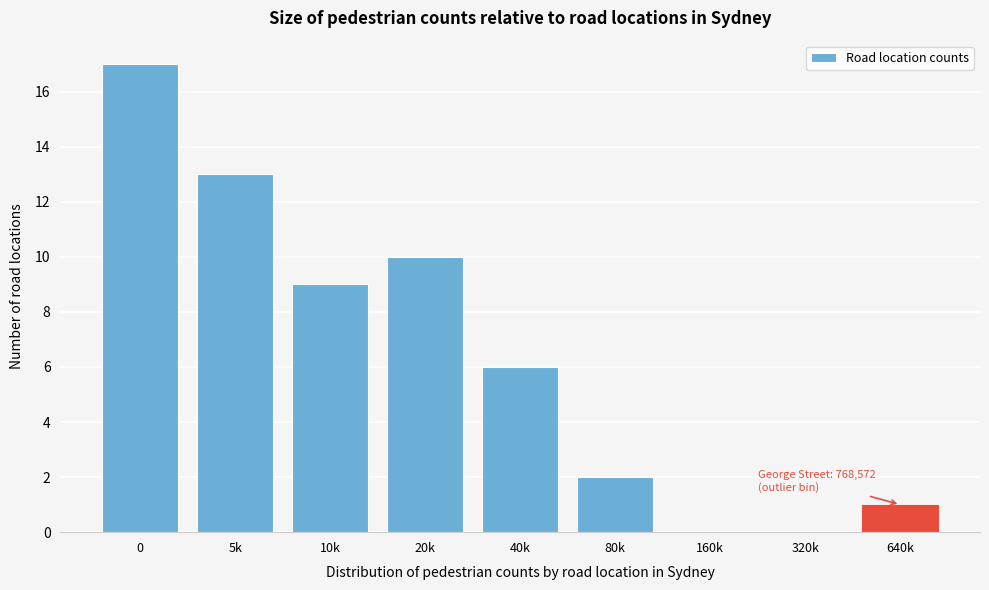

Reading left to right, extract all data points from this chart.

0=17	5k=13	10k=9	20k=10	40k=6	80k=2	160k=0	320k=0	640k=1